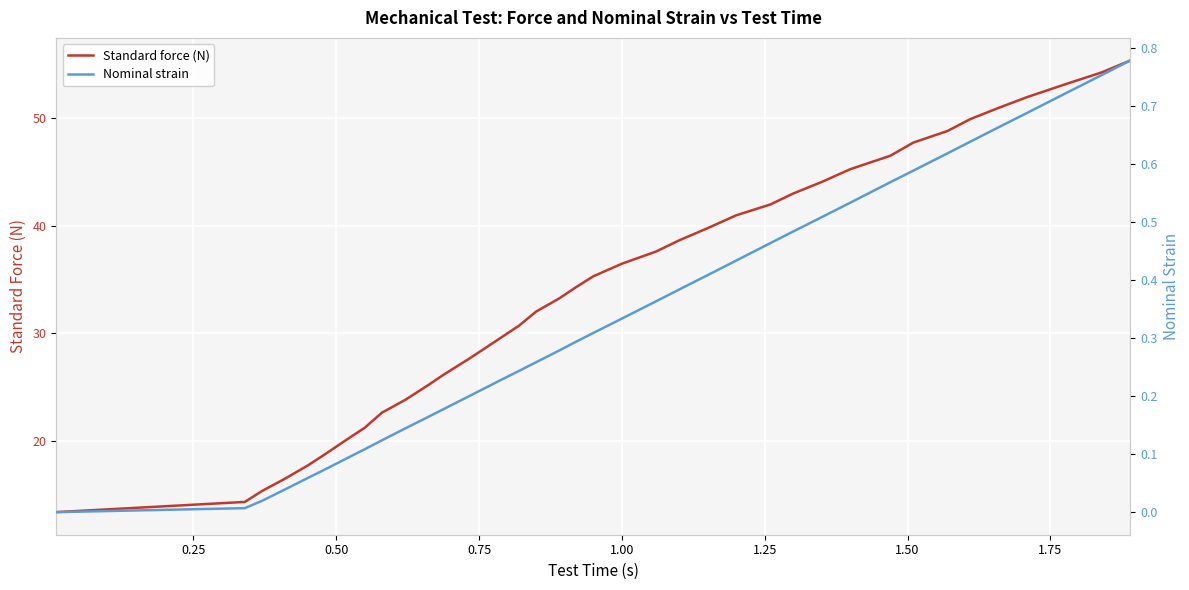

What is the average value of the Standard force (N) series?

34.6